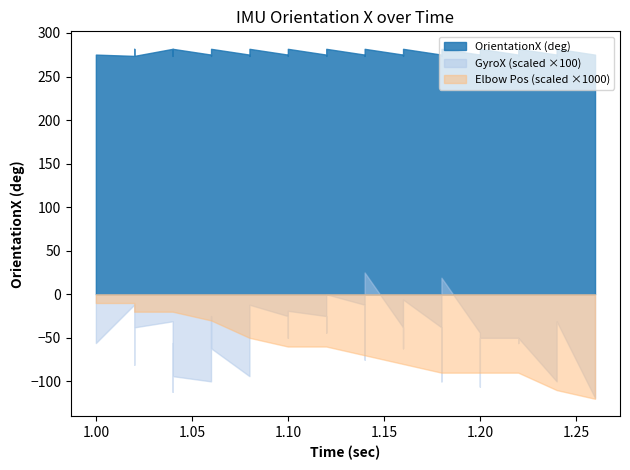

How many values are below 275?

13